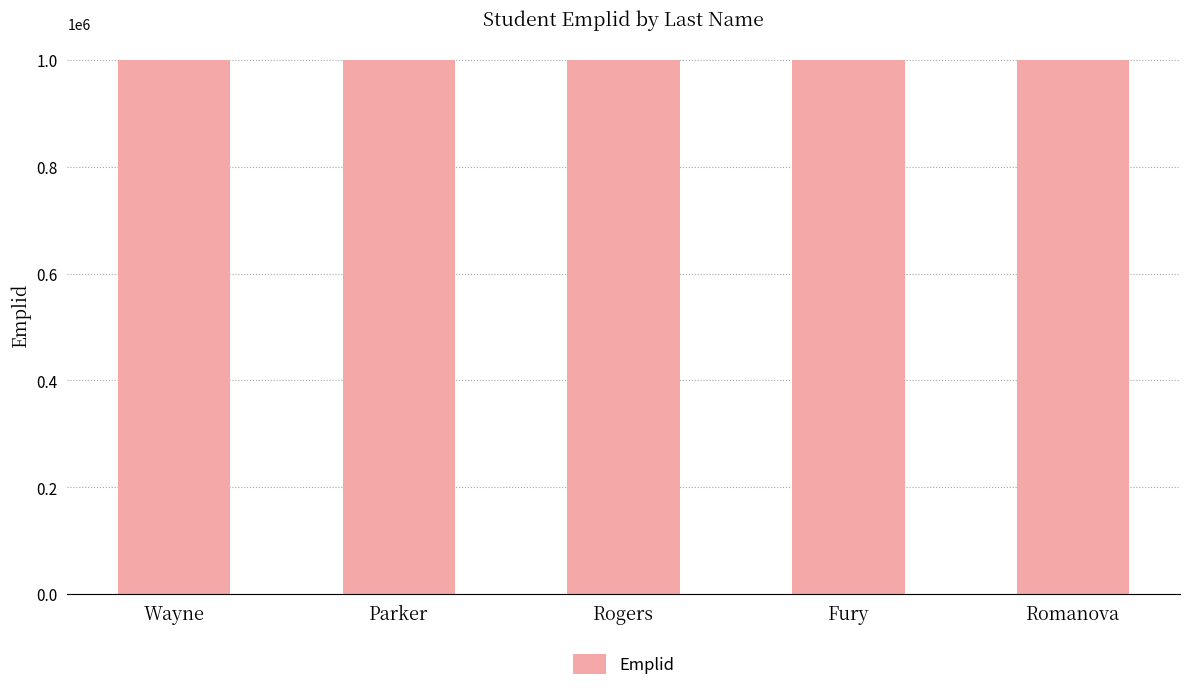

How many bars are there in total?

5